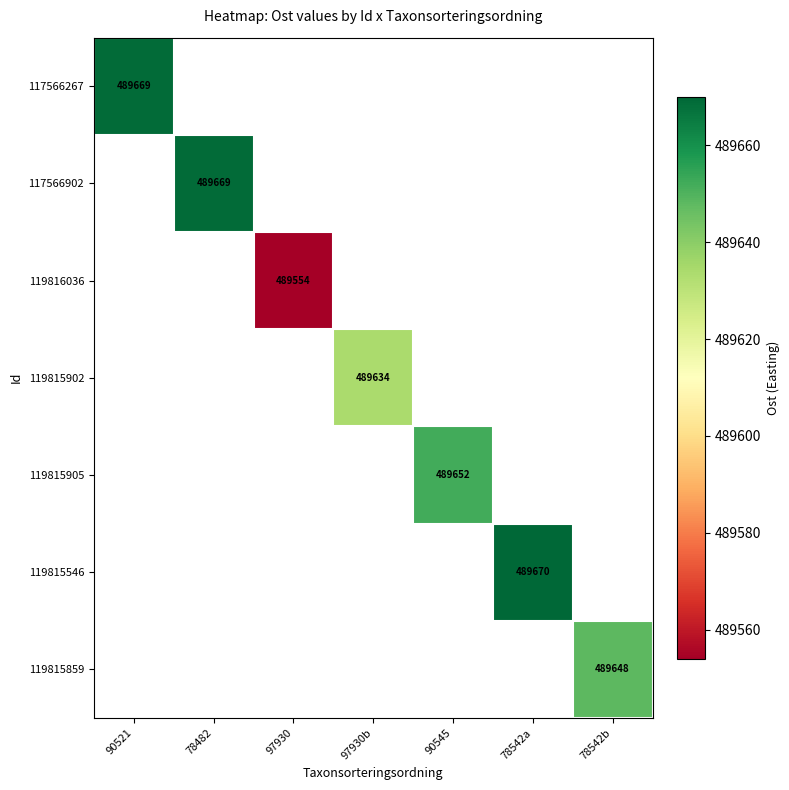

True or false: 119815905 has a value of 699568 at 90545.

False